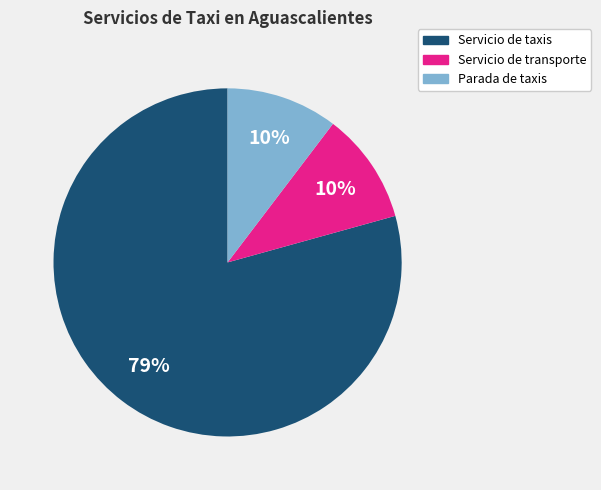

To the nearest percent, what percentage of the pie is Parada de taxis?

10%